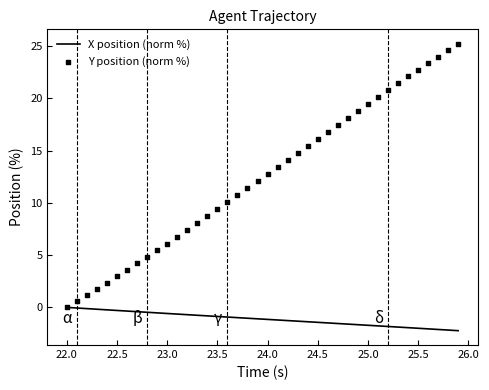

Which series reaches the maximum Y coordinate?

Y position (norm %)